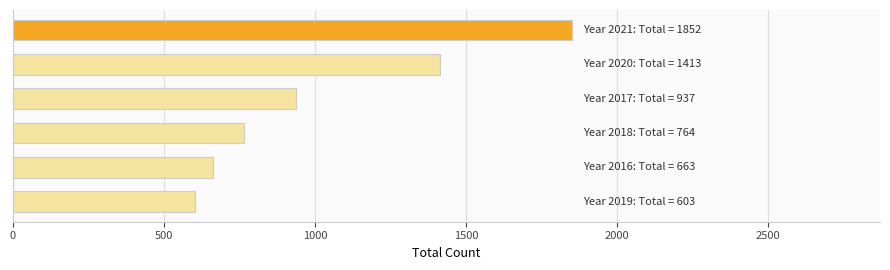

What is the value of the 4th bar from the top?

764